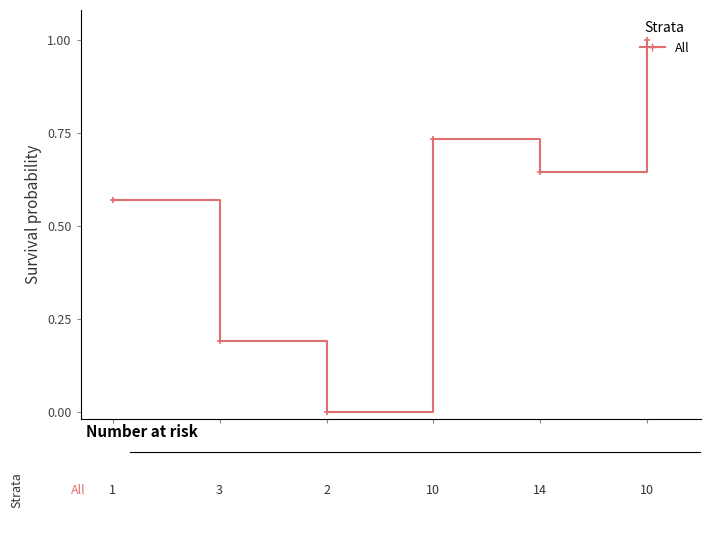

What is the average value?

0.5